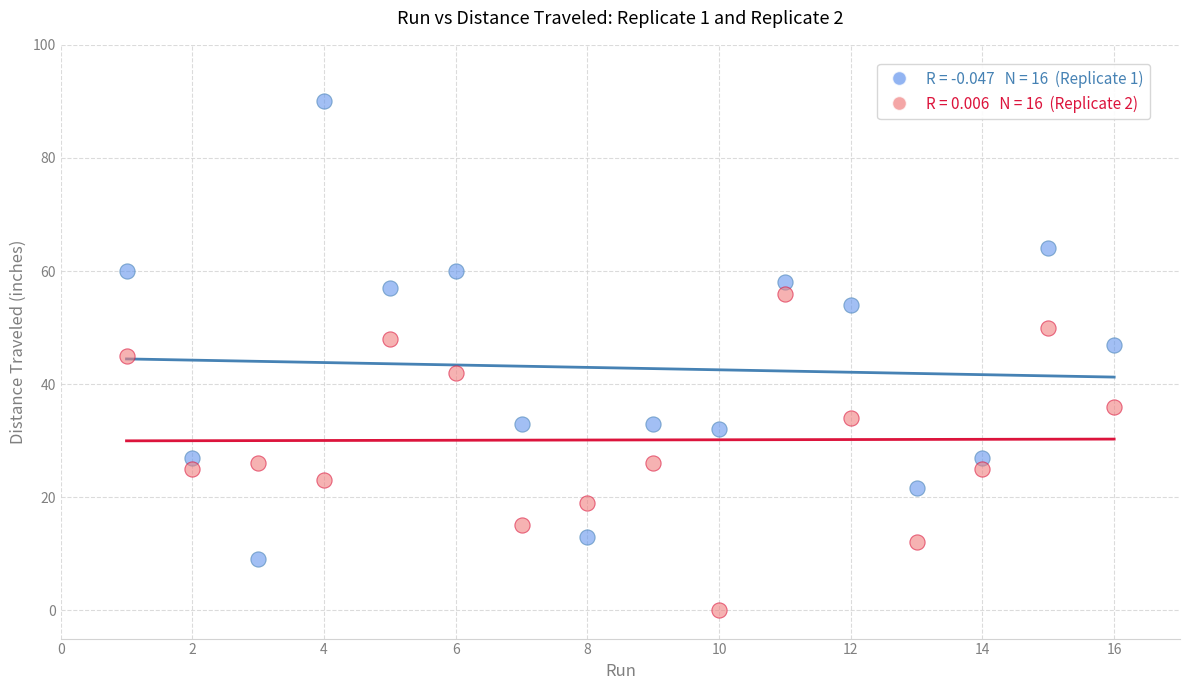

Across all data points, what is the range of Y values (max minus min)?

90.0